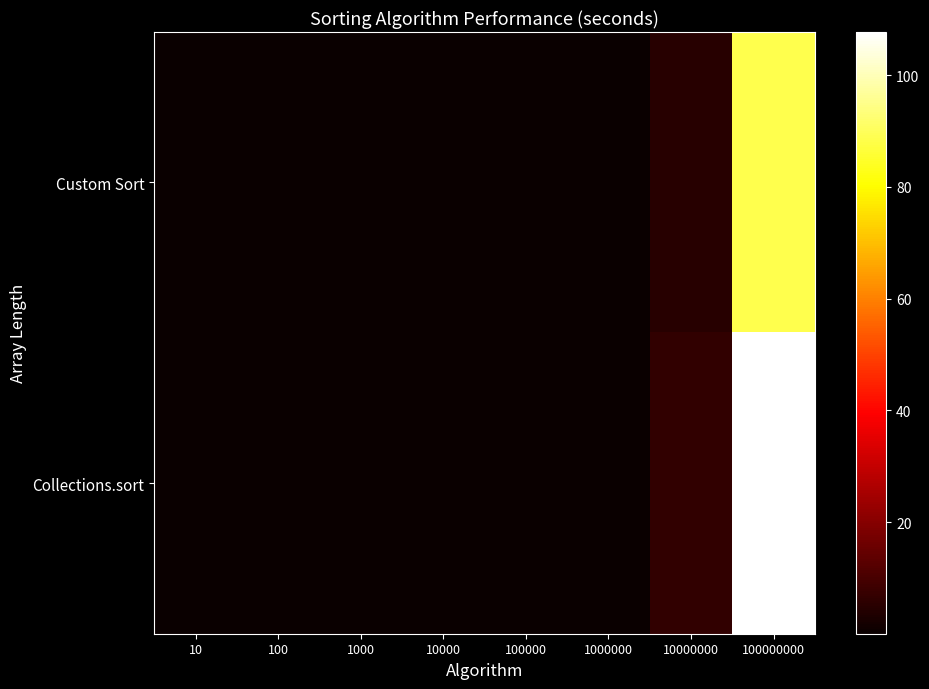

Rank the series at 100000 from lowest to highest value.

Custom Sort, Collections.sort